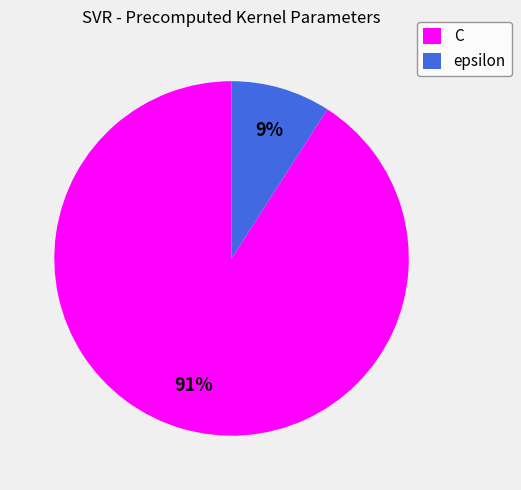

The C slice represents 91% of the pie. True or false?

True